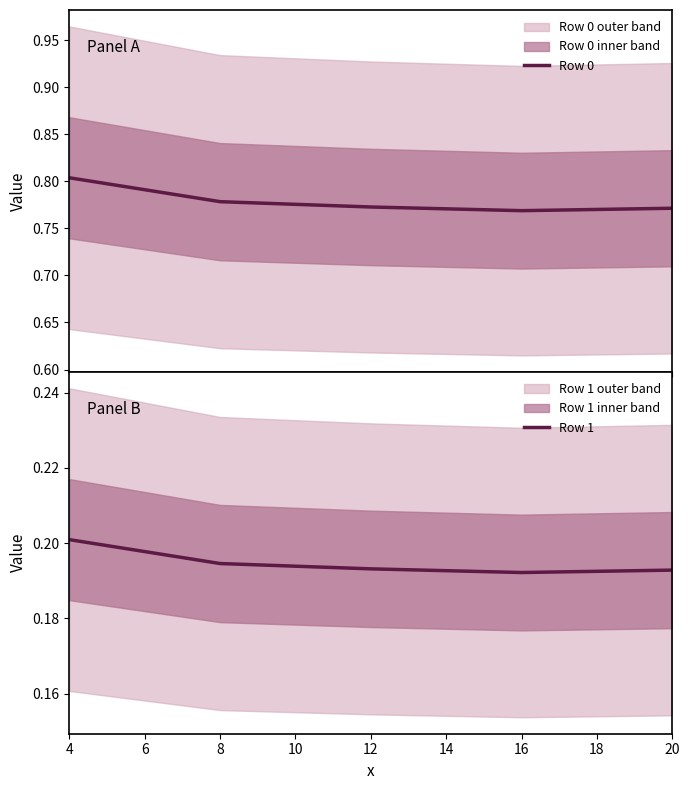

What is the sum of all Row 1 values?

1.0